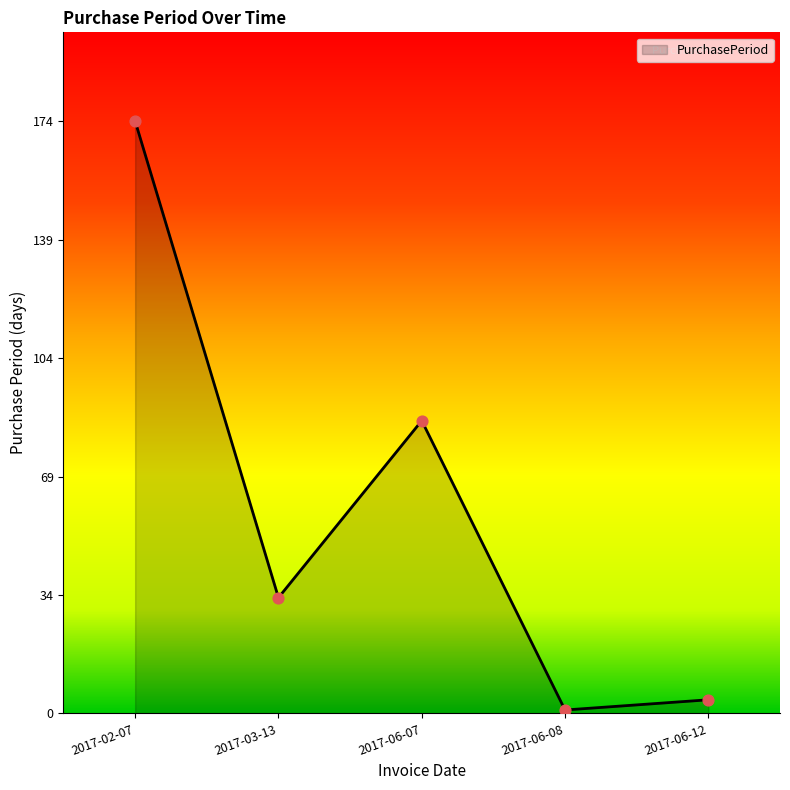

Approximately how many times larger is the value at 2017-06-07 compared to 2017-06-12?

21.5